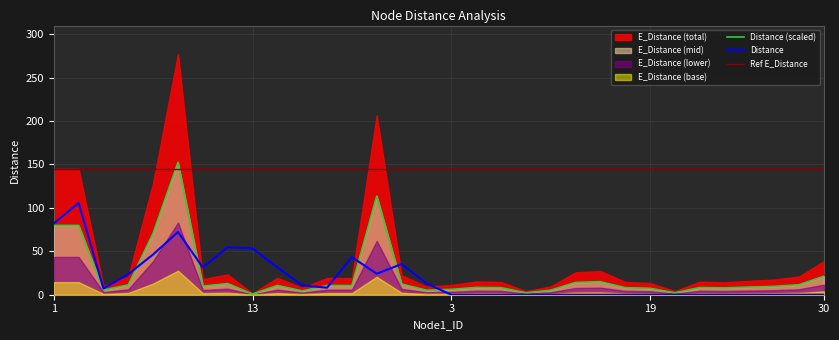

At which label does E_Distance reach its minimum?

13